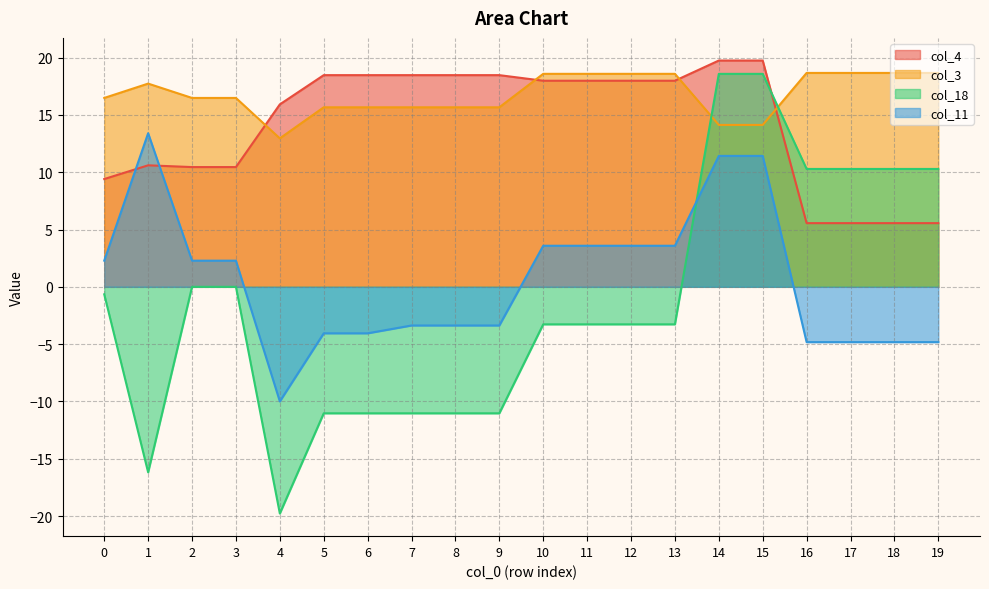

At which label is col_18 closest to 0?

2